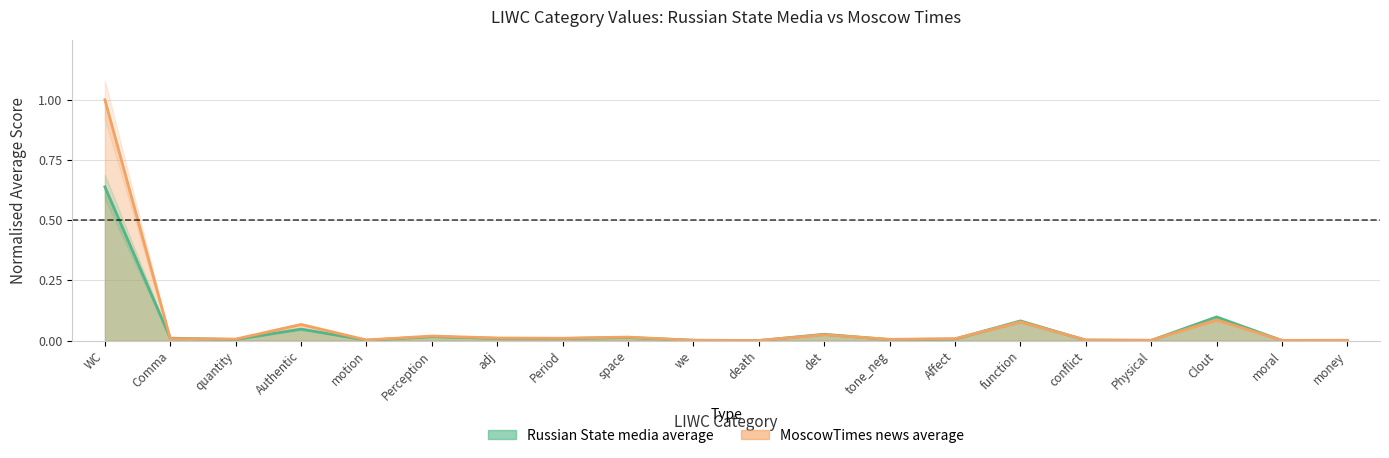

Reading right to left, transcribe all the data shown in this chart.

Russian State media average: money=0.0	moral=0.0	Clout=0.1	Physical=0.0	conflict=0.0	function=0.1	Affect=0.0	tone_neg=0.0	det=0.0	death=0.0	we=0.0	space=0.0	Period=0.0	adj=0.0	Perception=0.0	motion=0.0	Authentic=0.0	quantity=0.0	Comma=0.0	WC=0.6
MoscowTimes news average: money=0.0	moral=0.0	Clout=0.1	Physical=0.0	conflict=0.0	function=0.1	Affect=0.0	tone_neg=0.0	det=0.0	death=0.0	we=0.0	space=0.0	Period=0.0	adj=0.0	Perception=0.0	motion=0.0	Authentic=0.1	quantity=0.0	Comma=0.0	WC=1.0